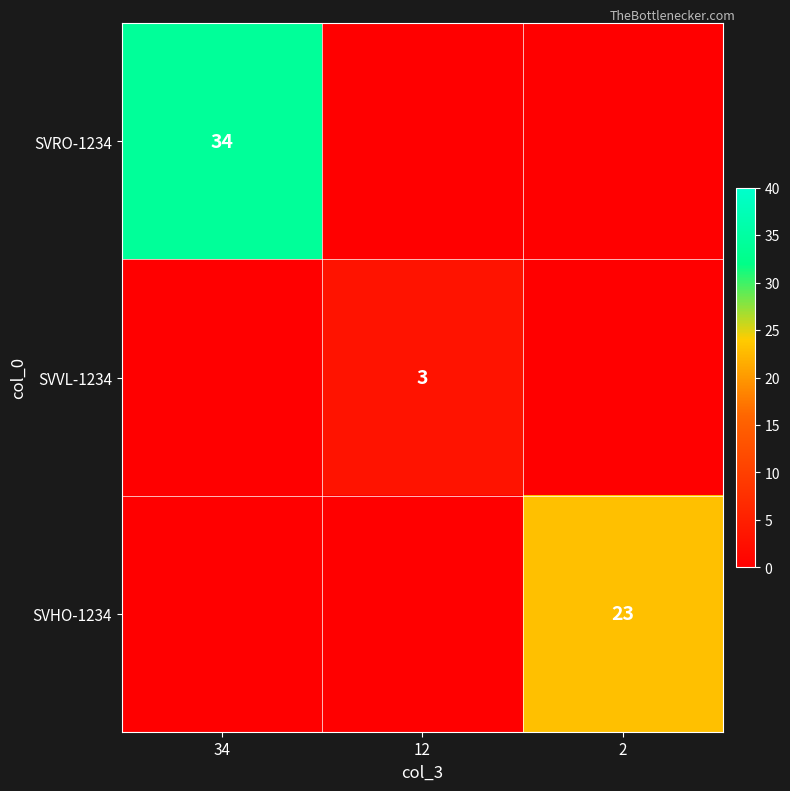

Is it true that SVVL-1234 equals 3 at 12?

True